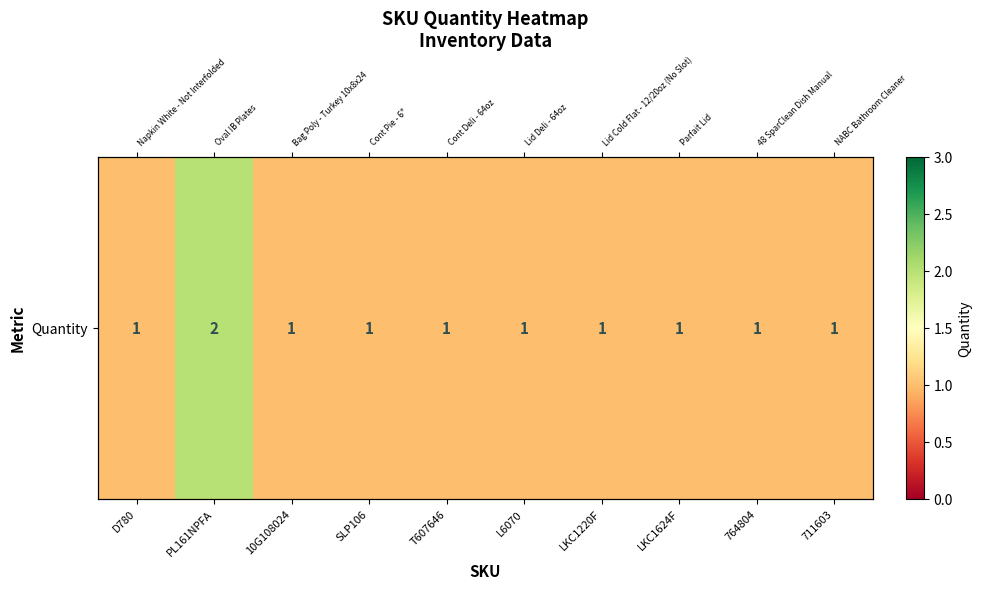

At which label is the value closest to 1?

D780